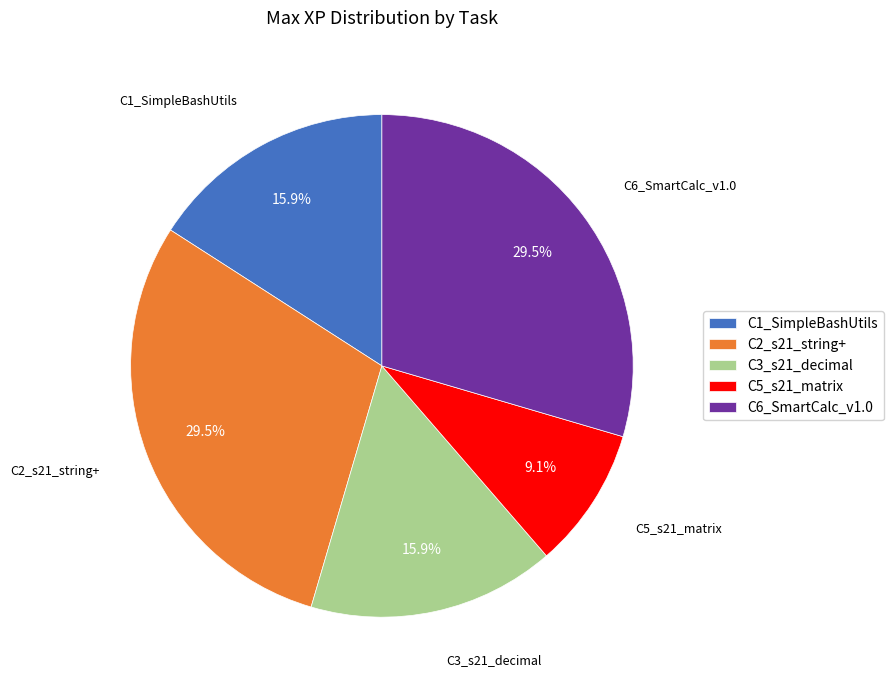

Which has a higher value, C2_s21_string+ or C3_s21_decimal?

C2_s21_string+